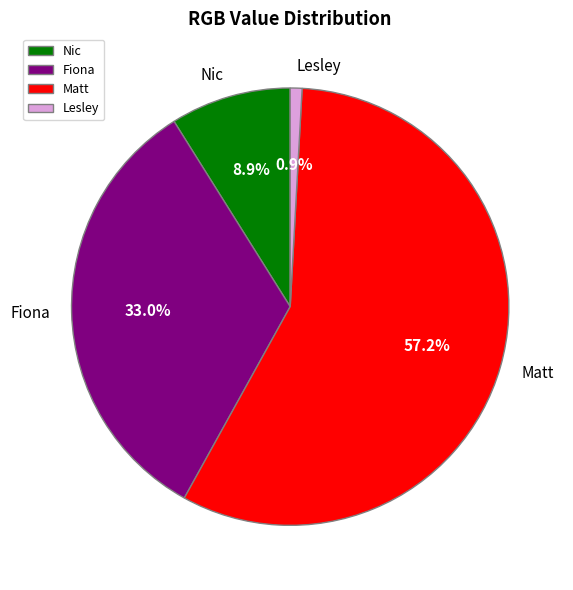

Is it true that Matt is 62% of the pie?

False